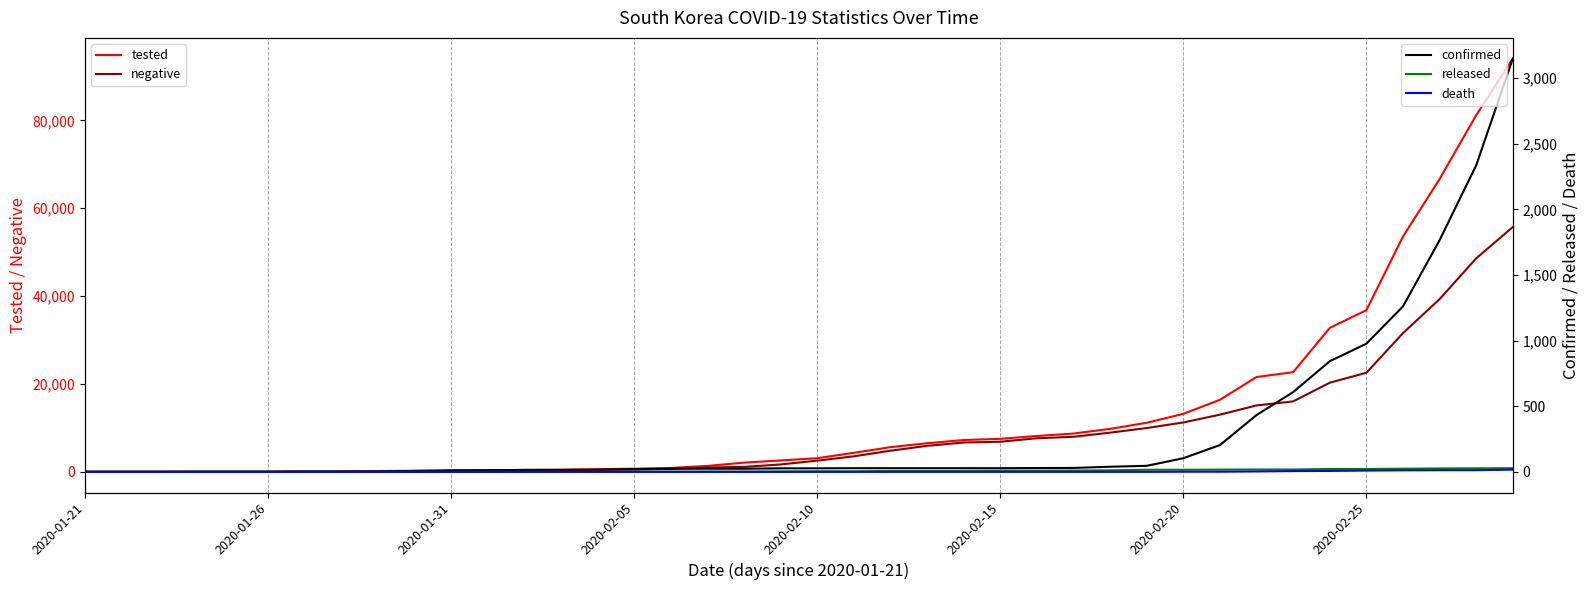

Which series has the largest total across all categories?

tested